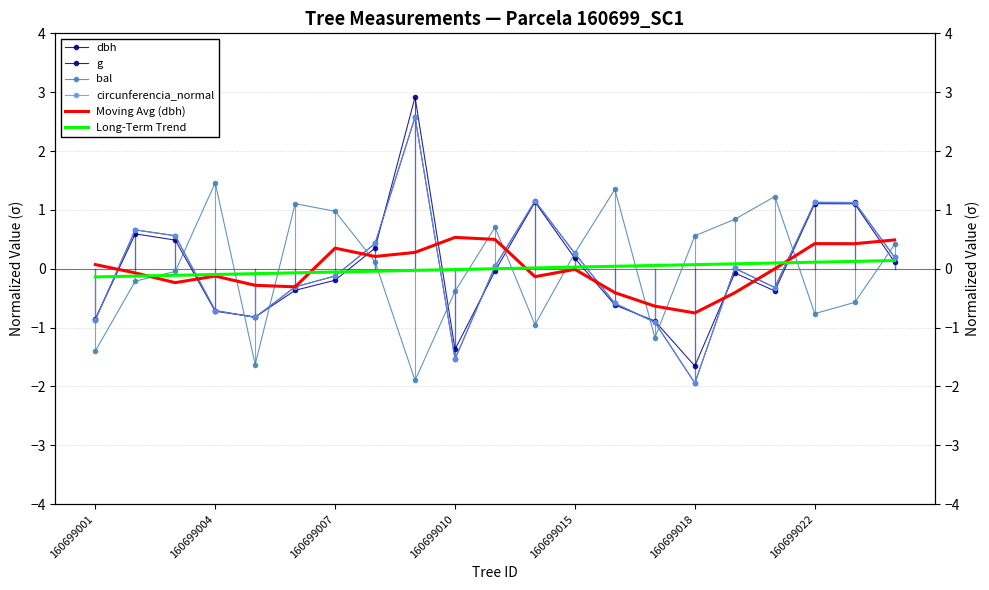

What are all the series names shown in the legend?

dbh, g, bal, circunferencia_normal, Moving Avg (dbh), Long-Term Trend